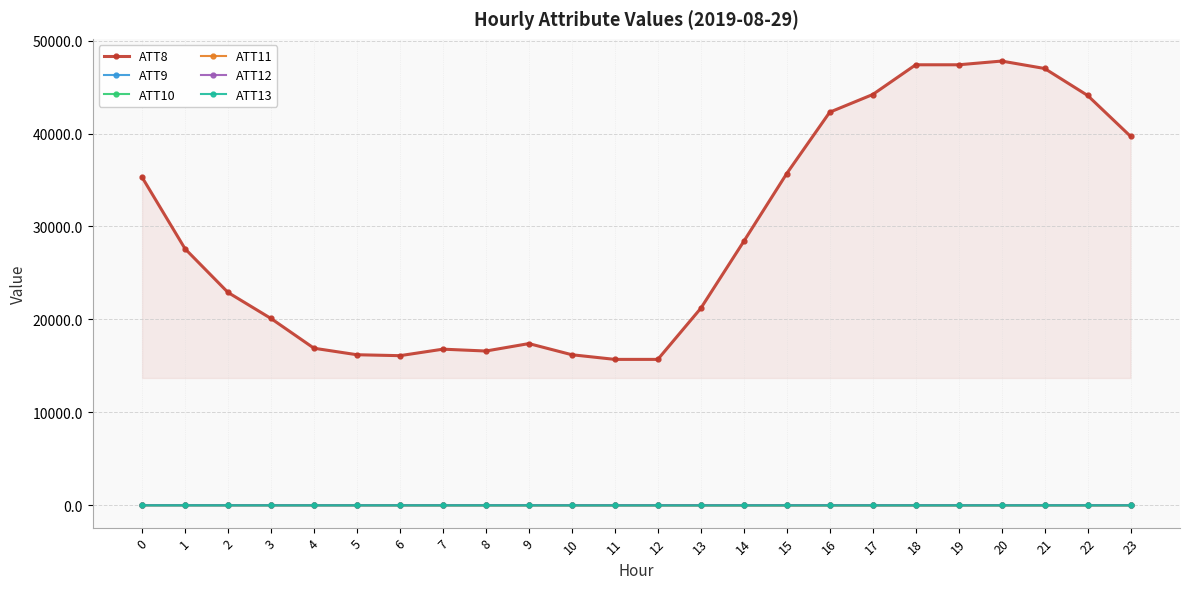

In ATT12, how many points are lower than both neighbors (excluding endpoints)?

5